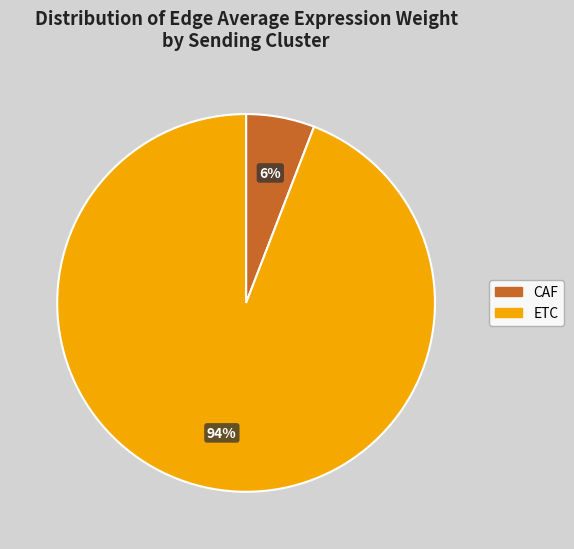

To the nearest percent, what is the difference between the largest and smallest slice percentages?

88%